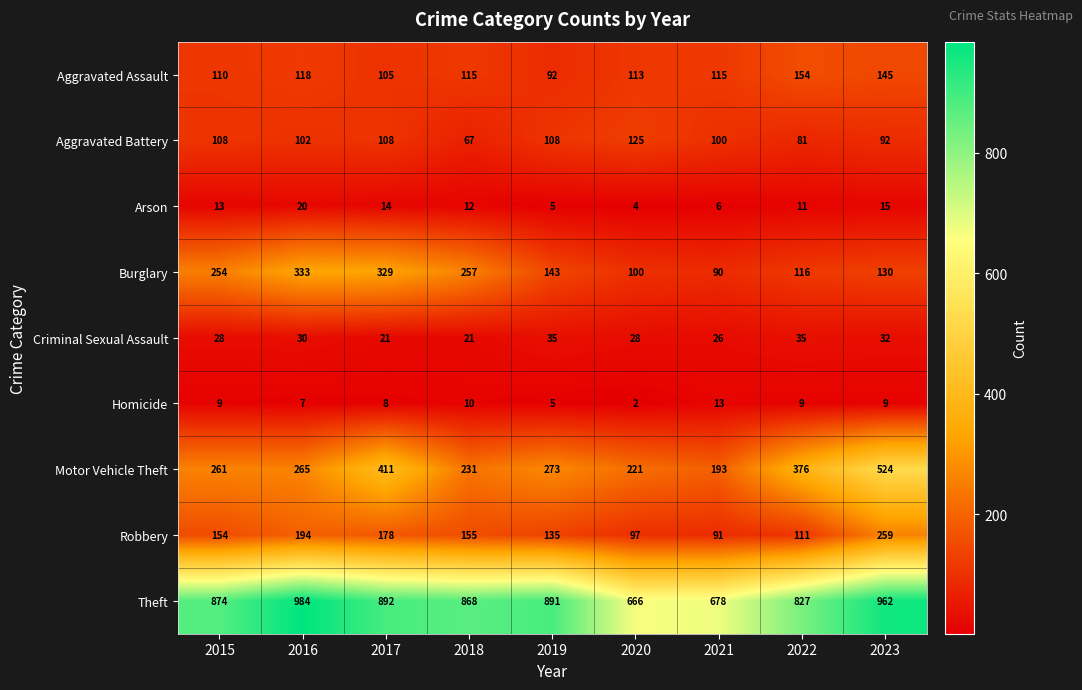

What is the approximate value of Burglary at 2016?

333